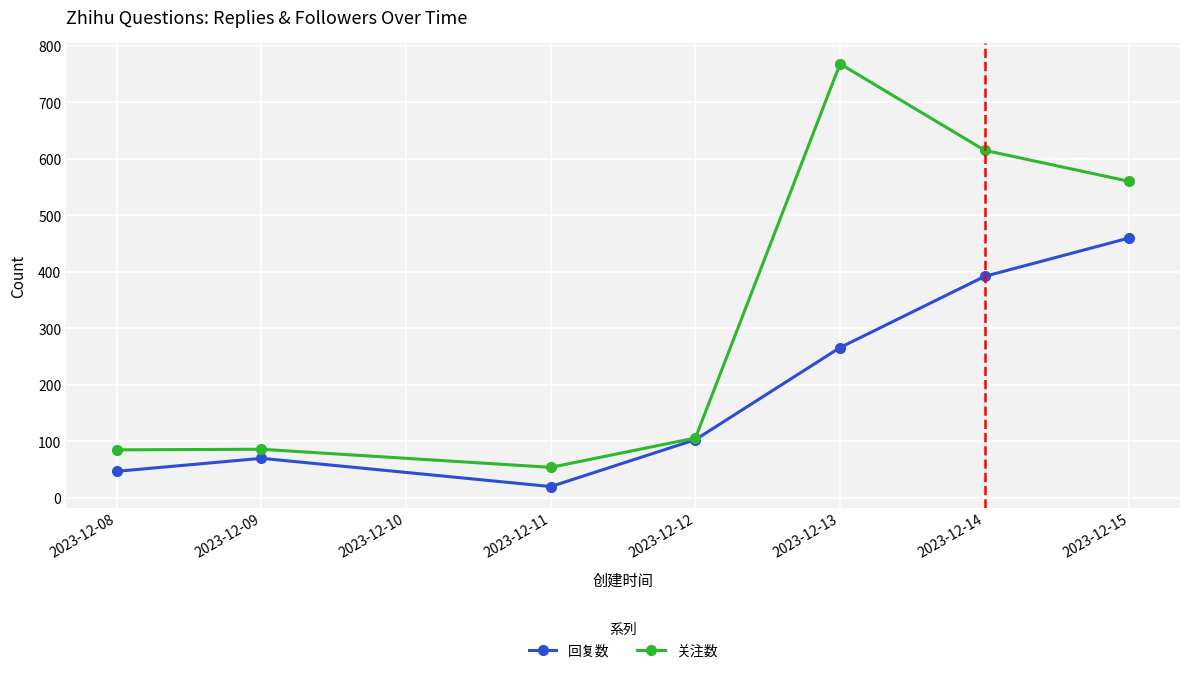

What is the sum of all 关注数 values?

2274